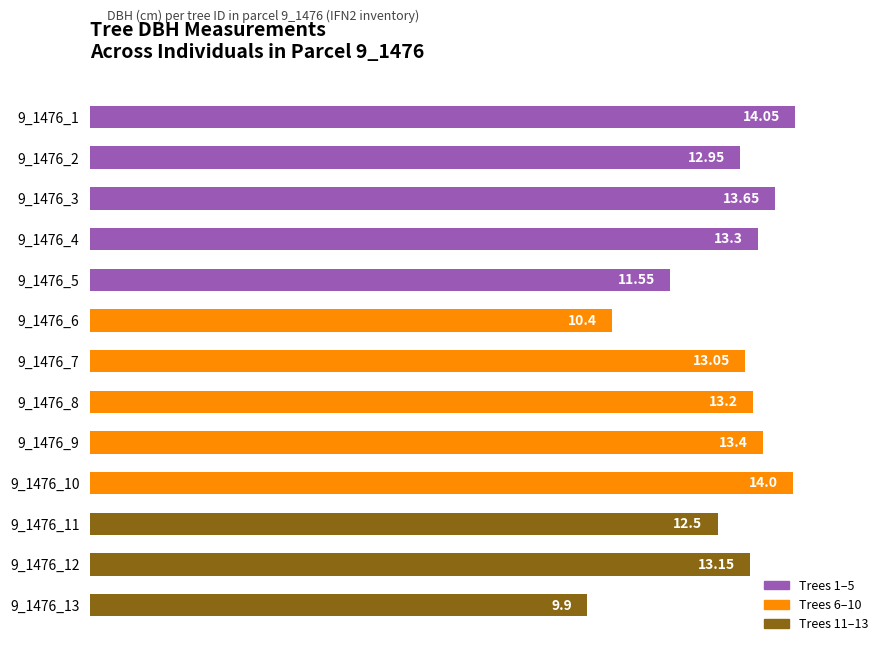

What is the average value?

12.7